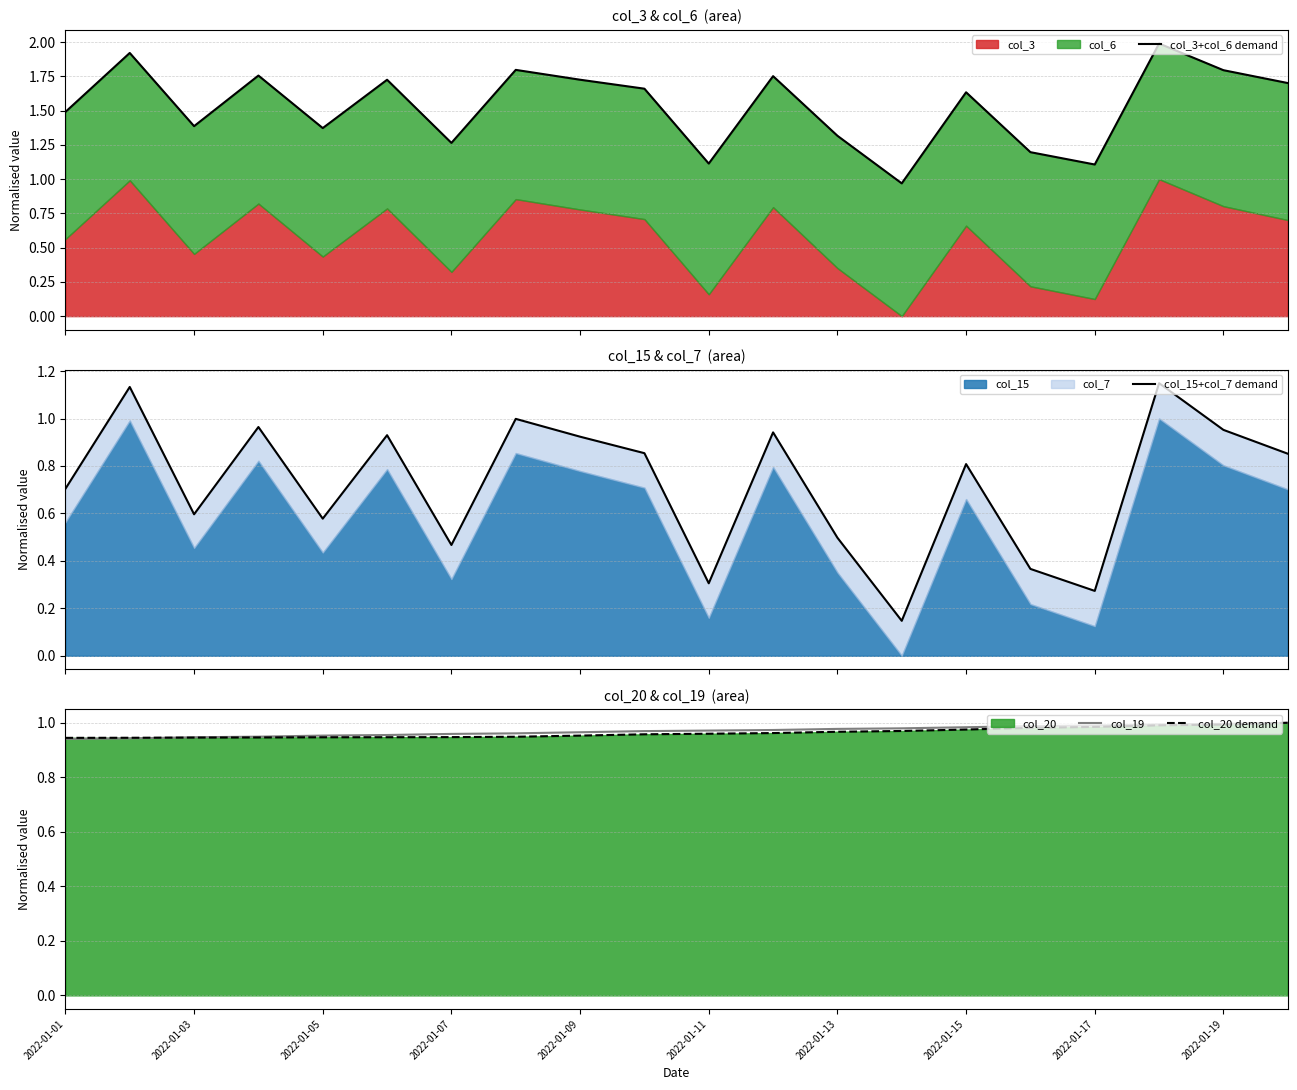

True or false: col_15+col_7 demand has more than 1 interior local peaks.

True